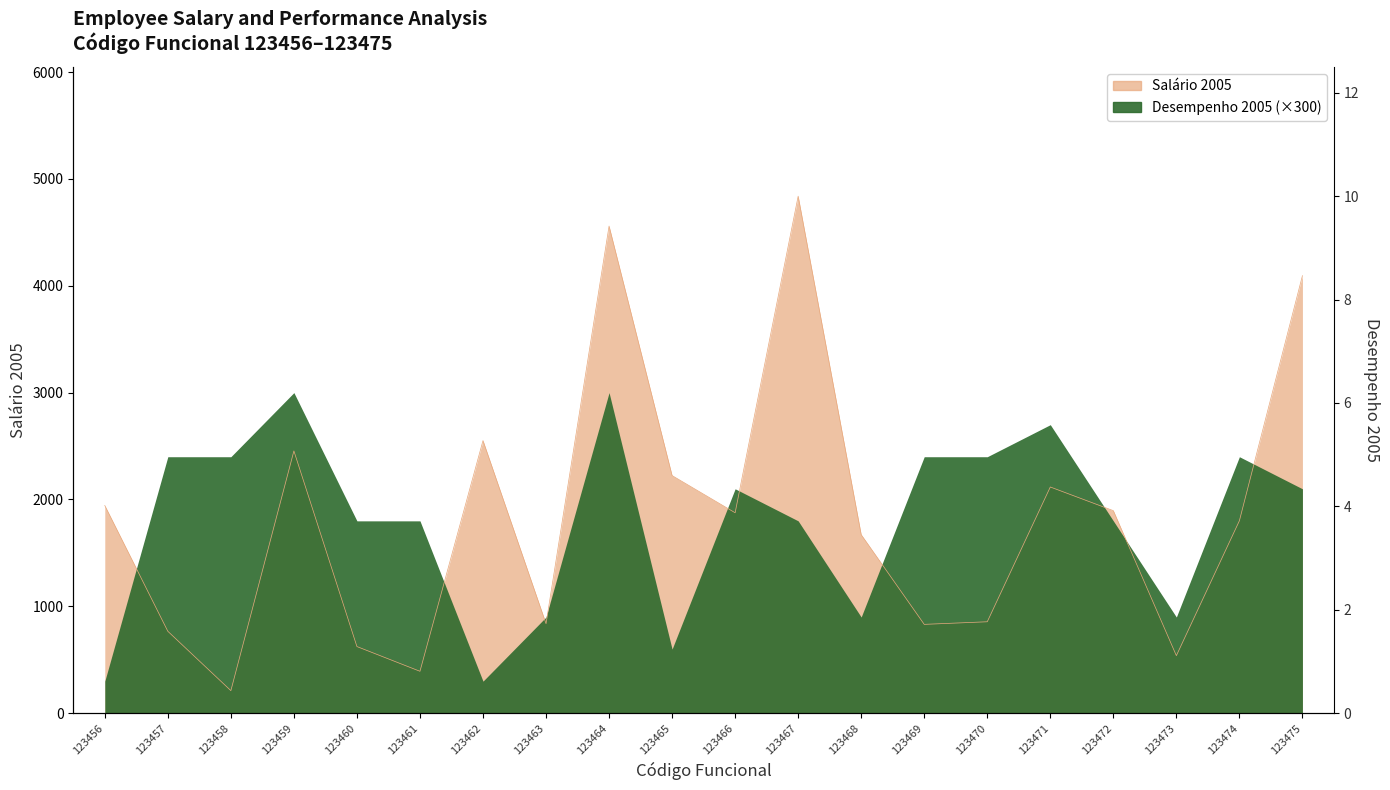

List the labels in order of value, smallest first.

123458, 123461, 123473, 123460, 123457, 123469, 123463, 123470, 123468, 123474, 123466, 123472, 123456, 123471, 123465, 123459, 123462, 123475, 123464, 123467